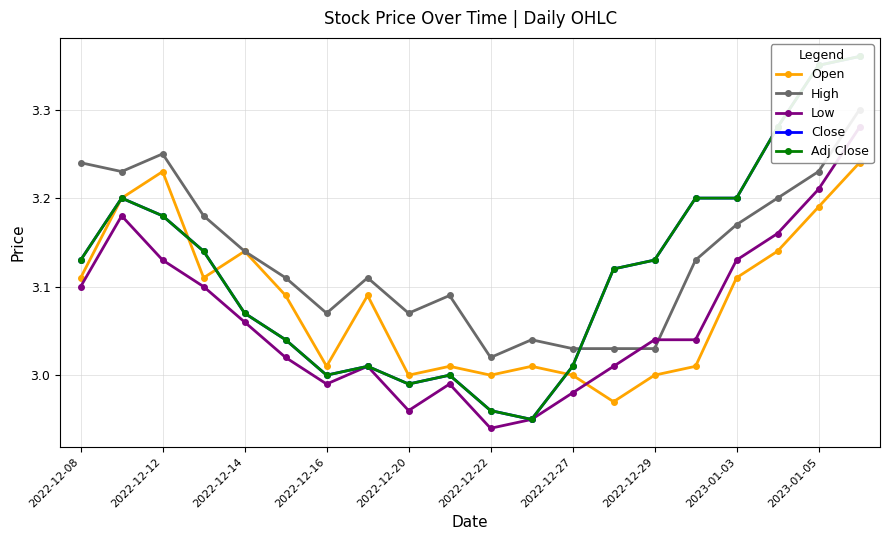

What is the label of the 20th point from the right?

2022-12-08